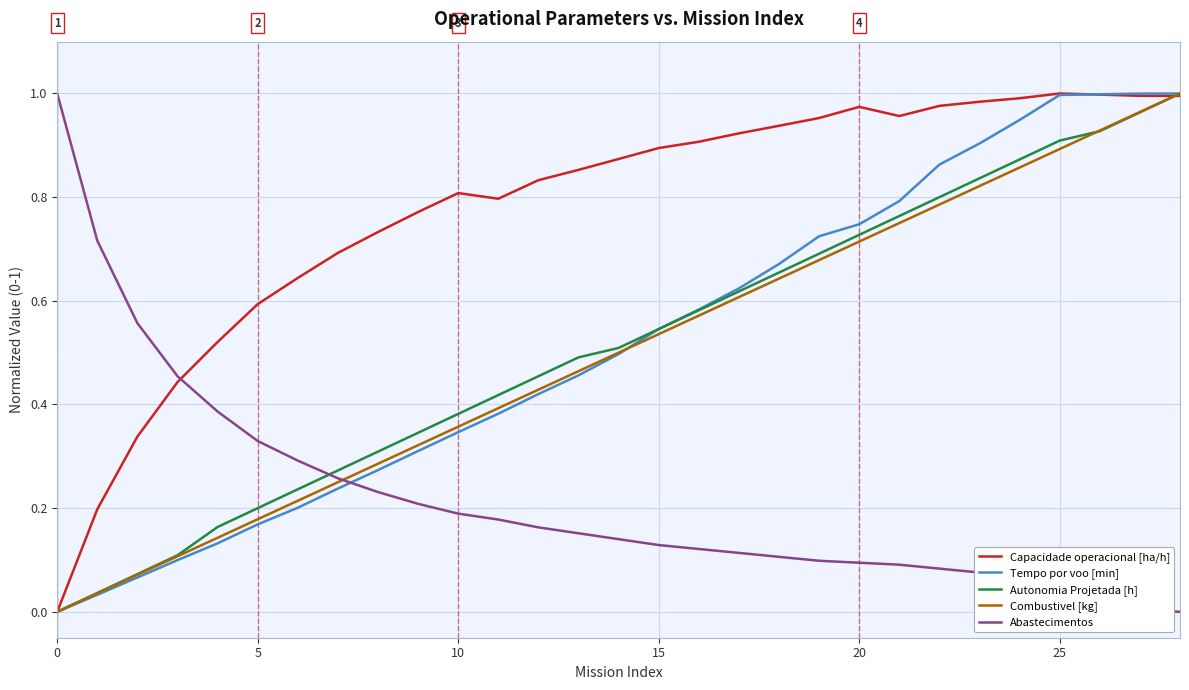

What is the sum of all Autonomia Projetada [h] values?

14.9